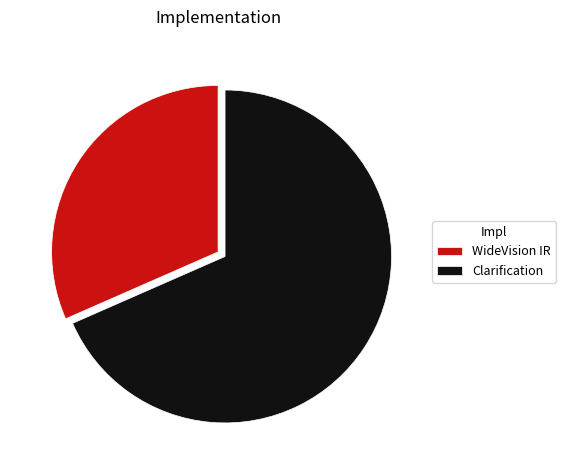

What is the ratio of the value at Clarification to the value at WideVision IR?

2.2